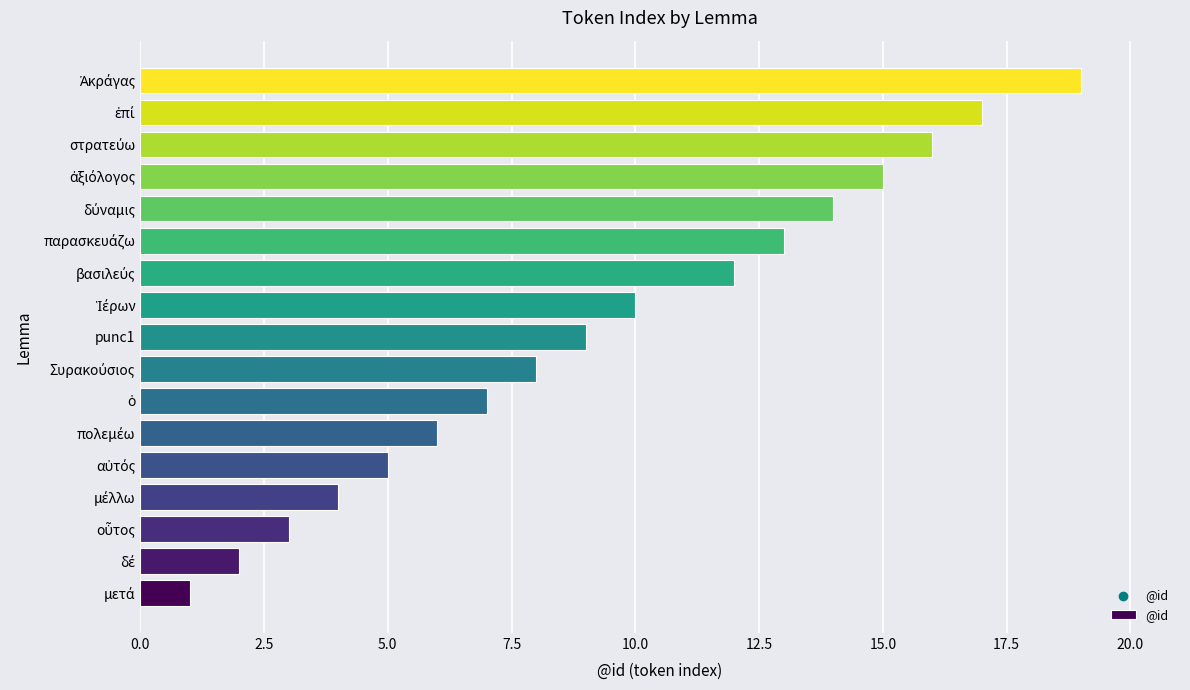

What is the maximum value shown in the chart?

19